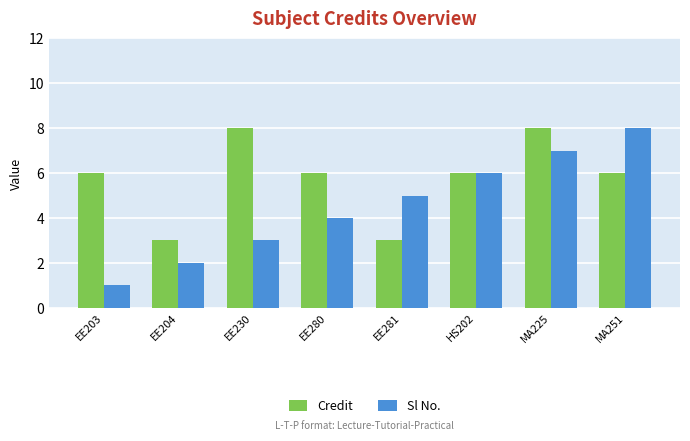

Reading left to right, extract all data points from this chart.

Credit: 6	3	8	6	3	6	8	6
Sl No.: 1	2	3	4	5	6	7	8